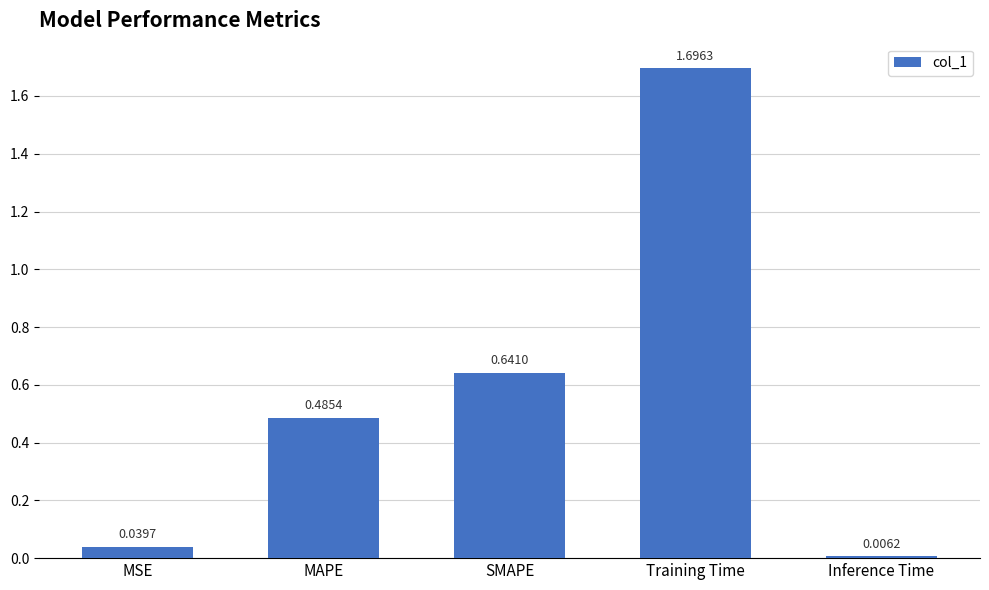

The chart shows a value of 1.7 at Training Time. True or false?

True